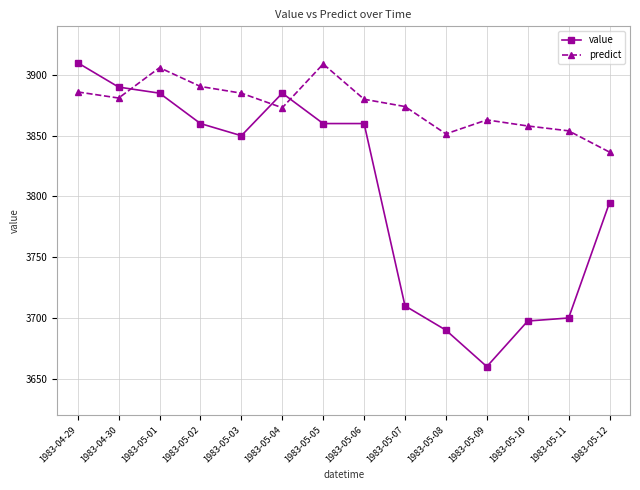

Read the predict value at 1983-05-09.

3863.0